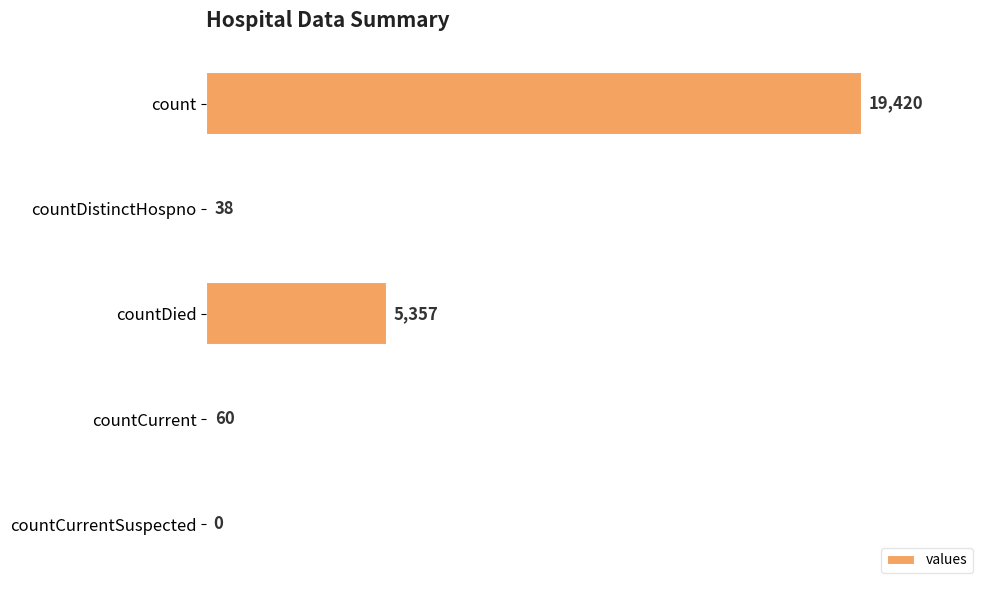

Approximately how many times larger is the value at countCurrent compared to countDistinctHospno?

1.6